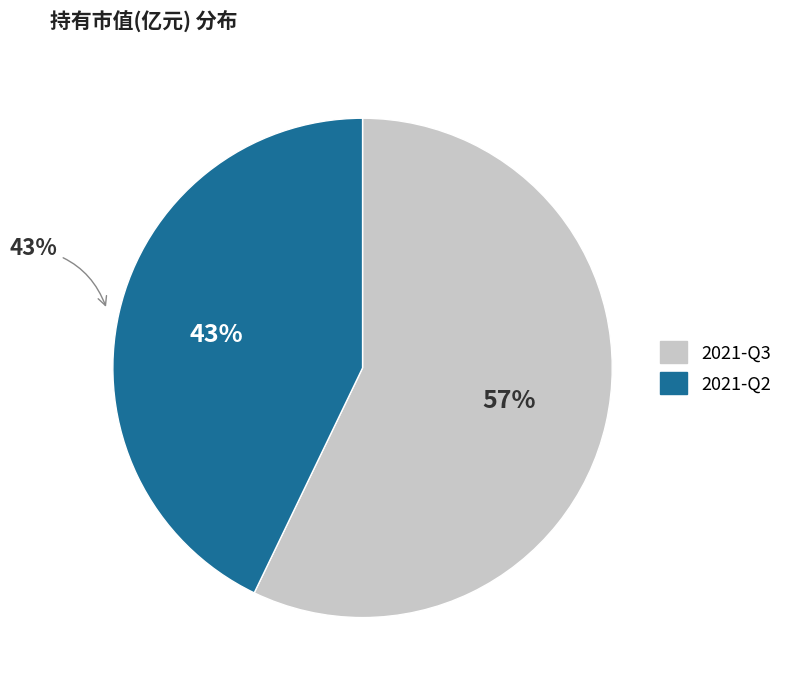

Rank the categories by value from highest to lowest.

2021-Q3, 2021-Q2